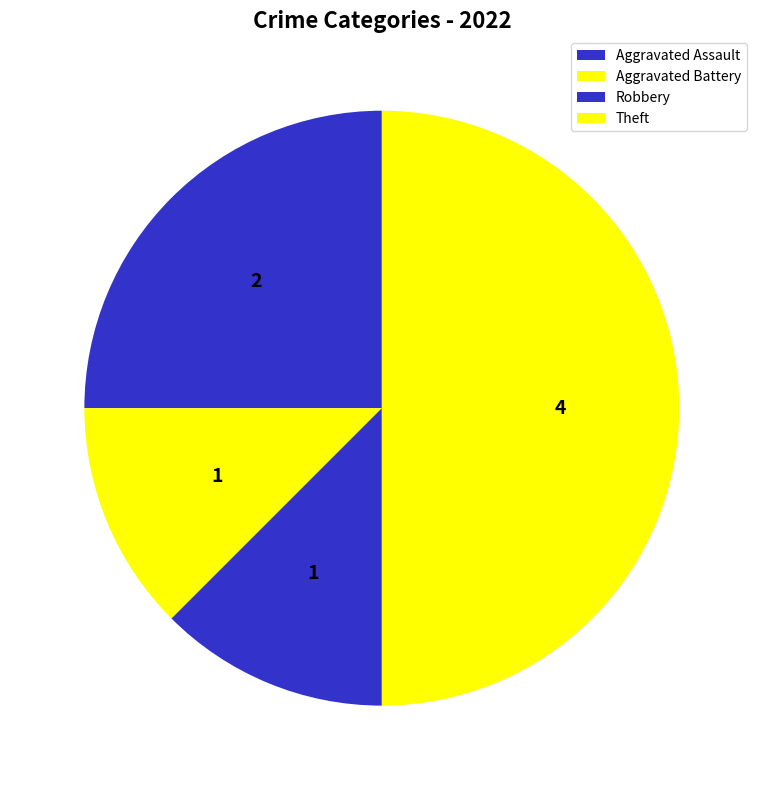

How many segments does this pie chart have?

4